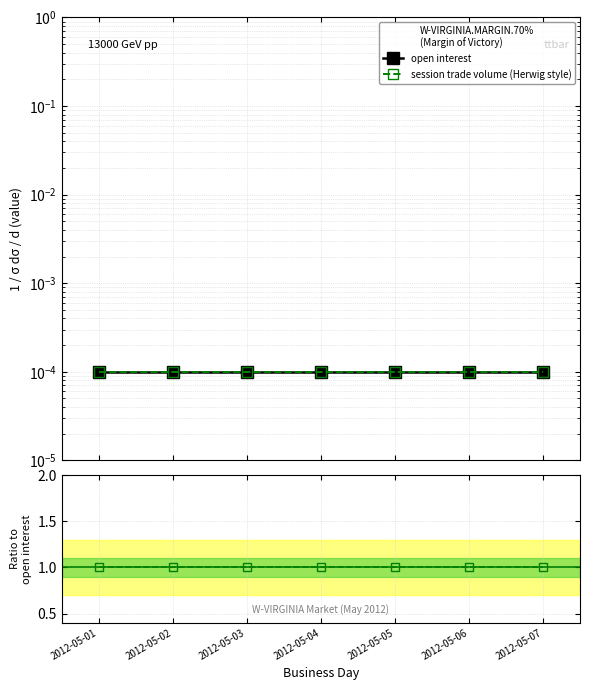

Does the chart have visible grid lines?

Yes